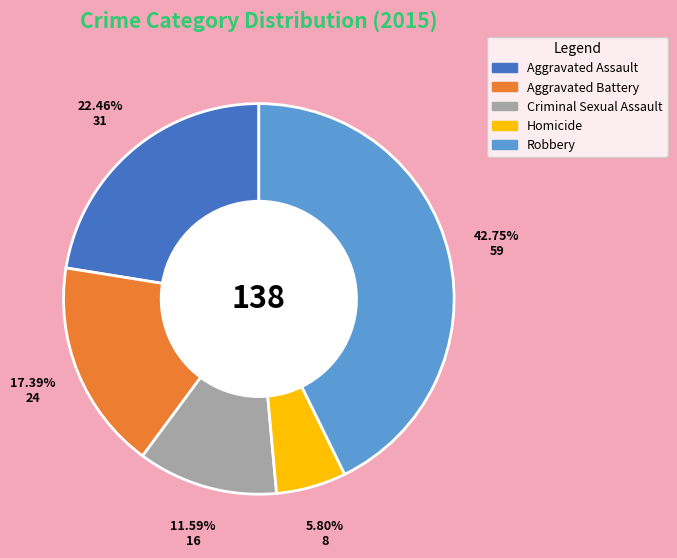

How many slices are in this pie chart?

5